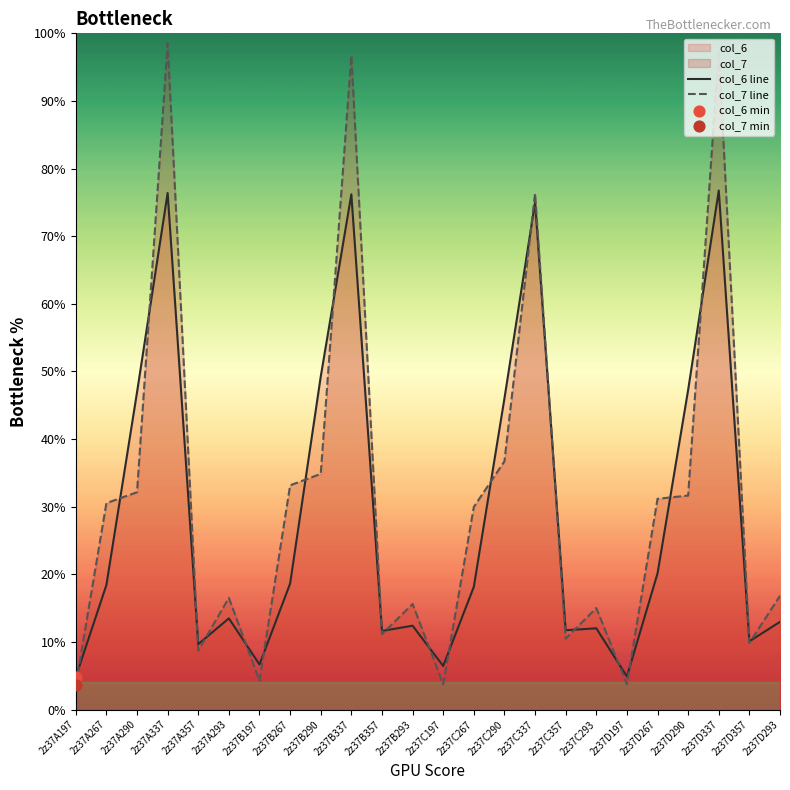

Which series has the largest total across all categories?

col_7 line